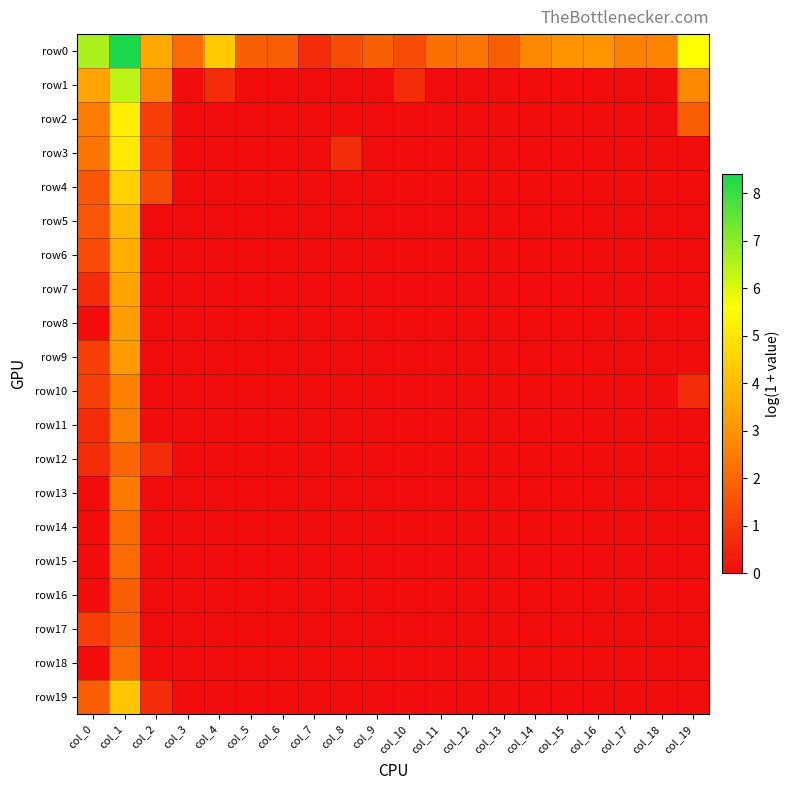

Reading left to right, what are all the values shown in this chart?

row0: col_0=6.6	col_1=8.4	col_2=3.5	col_3=2.1	col_4=4.3	col_5=1.8	col_6=1.8	col_7=0.7	col_8=1.4	col_9=1.8	col_10=1.4	col_11=2.2	col_12=2.3	col_13=1.8	col_14=2.7	col_15=3.0	col_16=3.0	col_17=2.6	col_18=2.6	col_19=5.6
row1: col_0=3.4	col_1=6.4	col_2=2.6	col_3=0.0	col_4=0.7	col_5=0.0	col_6=0.0	col_7=0.0	col_8=0.0	col_9=0.0	col_10=0.7	col_11=0.0	col_12=0.0	col_13=0.0	col_14=0.0	col_15=0.0	col_16=0.0	col_17=0.0	col_18=0.0	col_19=2.7
row2: col_0=2.5	col_1=5.2	col_2=1.1	col_3=0.0	col_4=0.0	col_5=0.0	col_6=0.0	col_7=0.0	col_8=0.0	col_9=0.0	col_10=0.0	col_11=0.0	col_12=0.0	col_13=0.0	col_14=0.0	col_15=0.0	col_16=0.0	col_17=0.0	col_18=0.0	col_19=1.8
row3: col_0=2.3	col_1=5.1	col_2=1.1	col_3=0.0	col_4=0.0	col_5=0.0	col_6=0.0	col_7=0.0	col_8=0.7	col_9=0.0	col_10=0.0	col_11=0.0	col_12=0.0	col_13=0.0	col_14=0.0	col_15=0.0	col_16=0.0	col_17=0.0	col_18=0.0	col_19=0.0
row4: col_0=1.6	col_1=4.5	col_2=1.4	col_3=0.0	col_4=0.0	col_5=0.0	col_6=0.0	col_7=0.0	col_8=0.0	col_9=0.0	col_10=0.0	col_11=0.0	col_12=0.0	col_13=0.0	col_14=0.0	col_15=0.0	col_16=0.0	col_17=0.0	col_18=0.0	col_19=0.0
row5: col_0=1.6	col_1=3.9	col_2=0.0	col_3=0.0	col_4=0.0	col_5=0.0	col_6=0.0	col_7=0.0	col_8=0.0	col_9=0.0	col_10=0.0	col_11=0.0	col_12=0.0	col_13=0.0	col_14=0.0	col_15=0.0	col_16=0.0	col_17=0.0	col_18=0.0	col_19=0.0
row6: col_0=1.4	col_1=3.6	col_2=0.0	col_3=0.0	col_4=0.0	col_5=0.0	col_6=0.0	col_7=0.0	col_8=0.0	col_9=0.0	col_10=0.0	col_11=0.0	col_12=0.0	col_13=0.0	col_14=0.0	col_15=0.0	col_16=0.0	col_17=0.0	col_18=0.0	col_19=0.0
row7: col_0=0.7	col_1=3.4	col_2=0.0	col_3=0.0	col_4=0.0	col_5=0.0	col_6=0.0	col_7=0.0	col_8=0.0	col_9=0.0	col_10=0.0	col_11=0.0	col_12=0.0	col_13=0.0	col_14=0.0	col_15=0.0	col_16=0.0	col_17=0.0	col_18=0.0	col_19=0.0
row8: col_0=0.0	col_1=3.3	col_2=0.0	col_3=0.0	col_4=0.0	col_5=0.0	col_6=0.0	col_7=0.0	col_8=0.0	col_9=0.0	col_10=0.0	col_11=0.0	col_12=0.0	col_13=0.0	col_14=0.0	col_15=0.0	col_16=0.0	col_17=0.0	col_18=0.0	col_19=0.0
row9: col_0=1.1	col_1=3.1	col_2=0.0	col_3=0.0	col_4=0.0	col_5=0.0	col_6=0.0	col_7=0.0	col_8=0.0	col_9=0.0	col_10=0.0	col_11=0.0	col_12=0.0	col_13=0.0	col_14=0.0	col_15=0.0	col_16=0.0	col_17=0.0	col_18=0.0	col_19=0.0
row10: col_0=1.1	col_1=2.6	col_2=0.0	col_3=0.0	col_4=0.0	col_5=0.0	col_6=0.0	col_7=0.0	col_8=0.0	col_9=0.0	col_10=0.0	col_11=0.0	col_12=0.0	col_13=0.0	col_14=0.0	col_15=0.0	col_16=0.0	col_17=0.0	col_18=0.0	col_19=0.7
row11: col_0=0.7	col_1=2.6	col_2=0.0	col_3=0.0	col_4=0.0	col_5=0.0	col_6=0.0	col_7=0.0	col_8=0.0	col_9=0.0	col_10=0.0	col_11=0.0	col_12=0.0	col_13=0.0	col_14=0.0	col_15=0.0	col_16=0.0	col_17=0.0	col_18=0.0	col_19=0.0
row12: col_0=0.7	col_1=1.9	col_2=0.7	col_3=0.0	col_4=0.0	col_5=0.0	col_6=0.0	col_7=0.0	col_8=0.0	col_9=0.0	col_10=0.0	col_11=0.0	col_12=0.0	col_13=0.0	col_14=0.0	col_15=0.0	col_16=0.0	col_17=0.0	col_18=0.0	col_19=0.0
row13: col_0=0.0	col_1=2.4	col_2=0.0	col_3=0.0	col_4=0.0	col_5=0.0	col_6=0.0	col_7=0.0	col_8=0.0	col_9=0.0	col_10=0.0	col_11=0.0	col_12=0.0	col_13=0.0	col_14=0.0	col_15=0.0	col_16=0.0	col_17=0.0	col_18=0.0	col_19=0.0
row14: col_0=0.0	col_1=2.1	col_2=0.0	col_3=0.0	col_4=0.0	col_5=0.0	col_6=0.0	col_7=0.0	col_8=0.0	col_9=0.0	col_10=0.0	col_11=0.0	col_12=0.0	col_13=0.0	col_14=0.0	col_15=0.0	col_16=0.0	col_17=0.0	col_18=0.0	col_19=0.0
row15: col_0=0.0	col_1=2.1	col_2=0.0	col_3=0.0	col_4=0.0	col_5=0.0	col_6=0.0	col_7=0.0	col_8=0.0	col_9=0.0	col_10=0.0	col_11=0.0	col_12=0.0	col_13=0.0	col_14=0.0	col_15=0.0	col_16=0.0	col_17=0.0	col_18=0.0	col_19=0.0
row16: col_0=0.0	col_1=1.8	col_2=0.0	col_3=0.0	col_4=0.0	col_5=0.0	col_6=0.0	col_7=0.0	col_8=0.0	col_9=0.0	col_10=0.0	col_11=0.0	col_12=0.0	col_13=0.0	col_14=0.0	col_15=0.0	col_16=0.0	col_17=0.0	col_18=0.0	col_19=0.0
row17: col_0=1.1	col_1=1.8	col_2=0.0	col_3=0.0	col_4=0.0	col_5=0.0	col_6=0.0	col_7=0.0	col_8=0.0	col_9=0.0	col_10=0.0	col_11=0.0	col_12=0.0	col_13=0.0	col_14=0.0	col_15=0.0	col_16=0.0	col_17=0.0	col_18=0.0	col_19=0.0
row18: col_0=0.0	col_1=2.1	col_2=0.0	col_3=0.0	col_4=0.0	col_5=0.0	col_6=0.0	col_7=0.0	col_8=0.0	col_9=0.0	col_10=0.0	col_11=0.0	col_12=0.0	col_13=0.0	col_14=0.0	col_15=0.0	col_16=0.0	col_17=0.0	col_18=0.0	col_19=0.0
row19: col_0=1.8	col_1=4.2	col_2=0.7	col_3=0.0	col_4=0.0	col_5=0.0	col_6=0.0	col_7=0.0	col_8=0.0	col_9=0.0	col_10=0.0	col_11=0.0	col_12=0.0	col_13=0.0	col_14=0.0	col_15=0.0	col_16=0.0	col_17=0.0	col_18=0.0	col_19=0.0